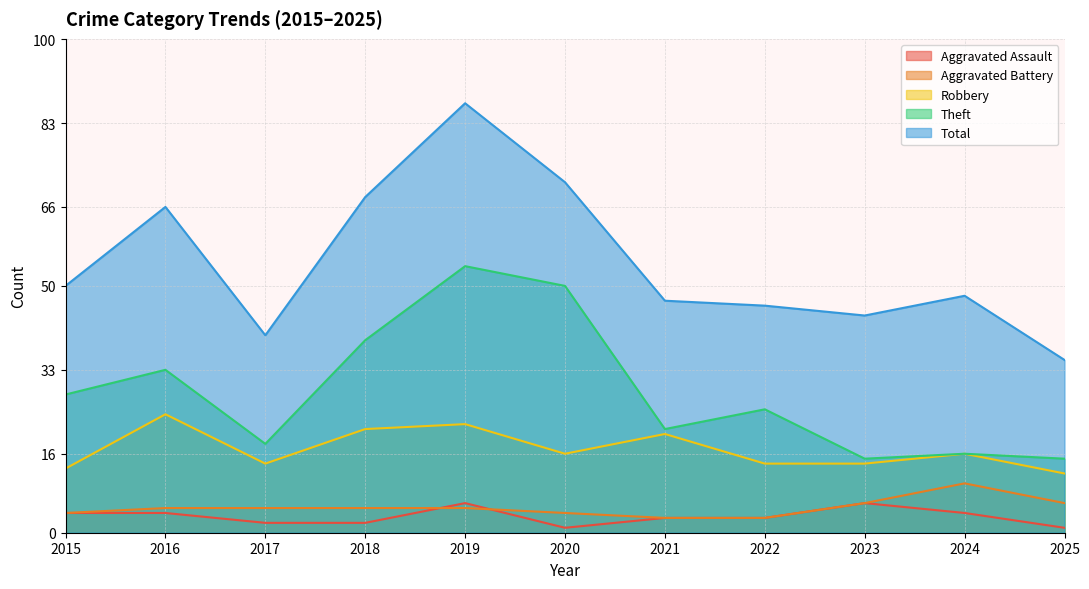

List the series in order of their peak value, lowest first.

Aggravated Assault, Aggravated Battery, Robbery, Theft, Total